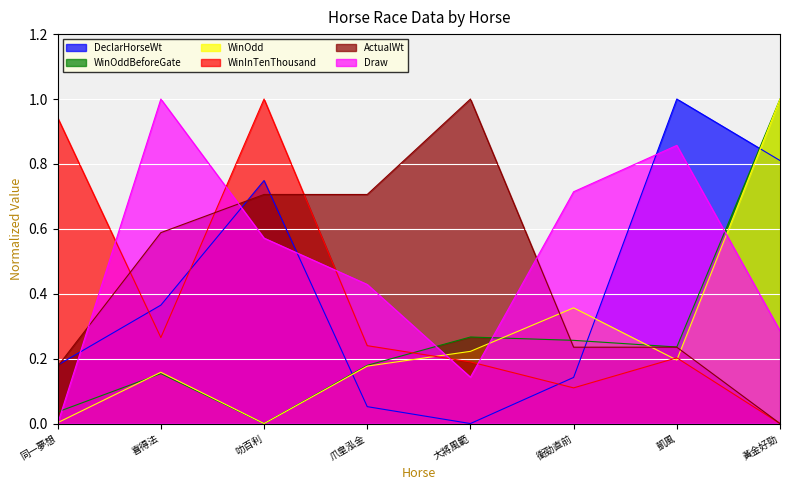

At which category does the chart reach its peak across all series?

凱風